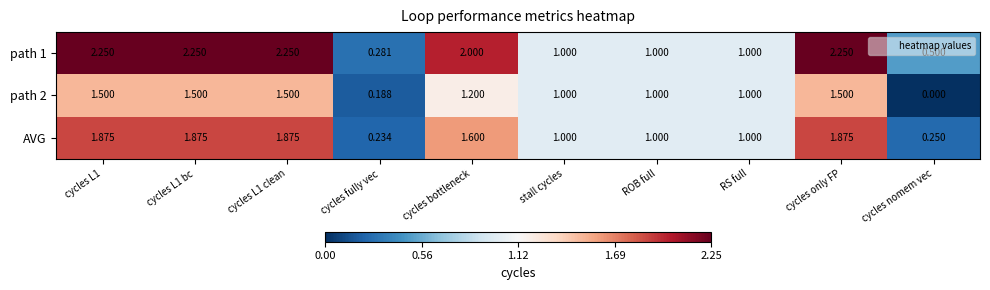

What is the difference between the highest and lowest values at cycles nomem vec?

0.5